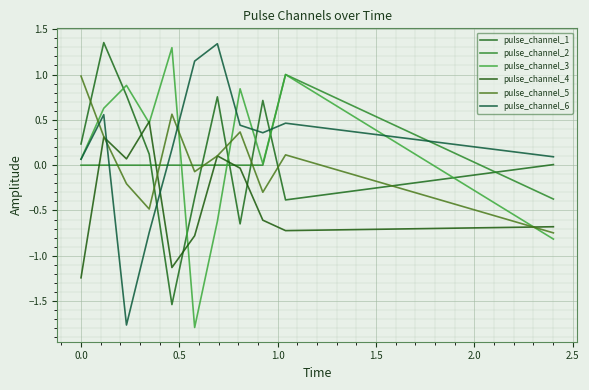

Reading right to left, extract all data points from this chart.

pulse_channel_1: 0.0	-0.4	0.7	-0.6	0.8	-0.4	-1.5	0.1	0.8	1.4	0.2
pulse_channel_2: -0.4	1.0	0.0	-0.0	0.0	-0.0	0.0	-0.0	0.0	-0.0	-0.0
pulse_channel_3: -0.8	1.0	0.0	0.8	-0.6	-1.8	1.3	0.5	0.9	0.6	0.1
pulse_channel_4: -0.7	-0.7	-0.6	-0.0	0.1	-0.8	-1.1	0.5	0.1	0.3	-1.2
pulse_channel_5: -0.7	0.1	-0.3	0.4	0.1	-0.1	0.6	-0.5	-0.2	0.3	1.0
pulse_channel_6: 0.1	0.5	0.4	0.4	1.3	1.1	0.2	-0.7	-1.8	0.6	0.1